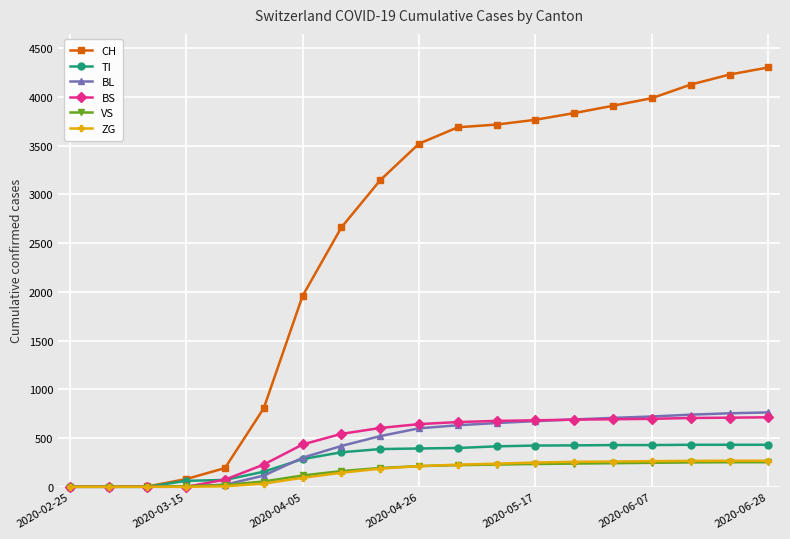

Which series has the widest spread of values?

CH